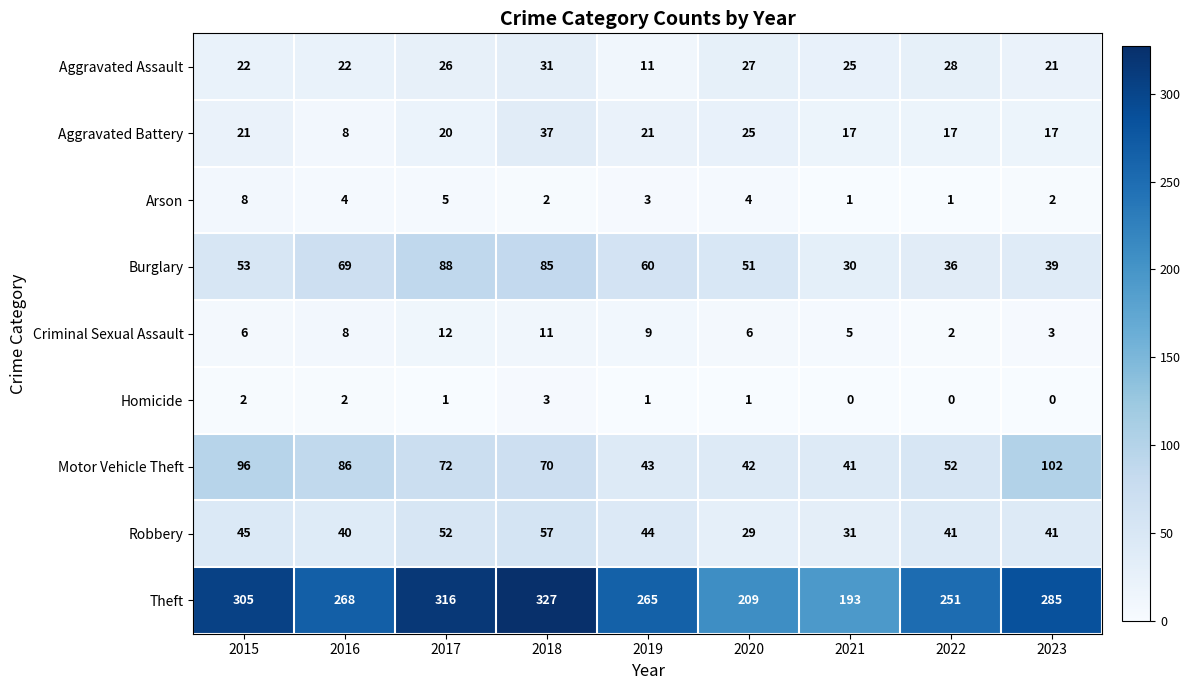

What is the approximate value of Burglary at 2018?

85